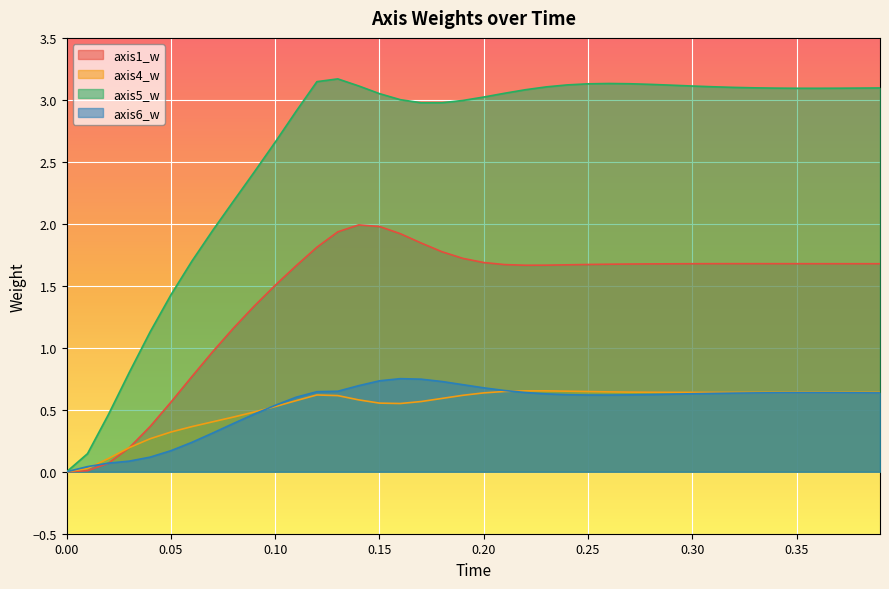

How many values in the axis1_w series are below 1?

8